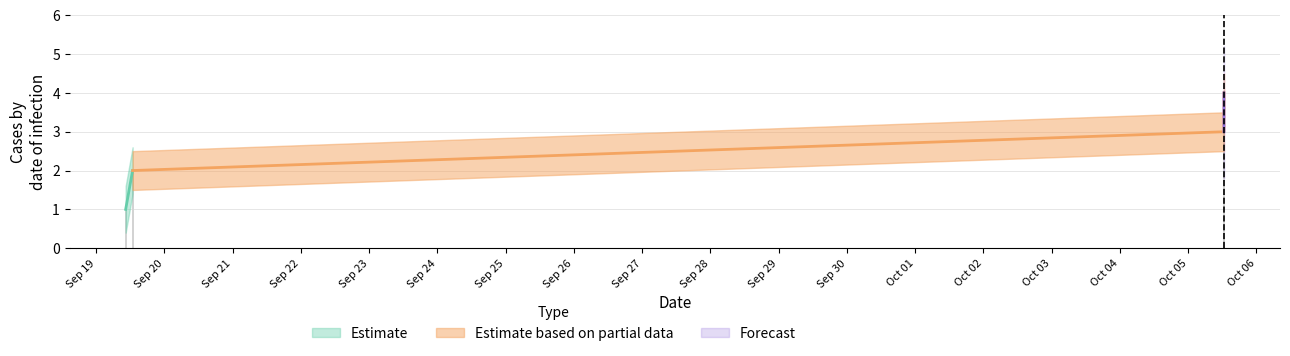

Is it true that the value at 2024-09-19 12:51:14 is 3?

False